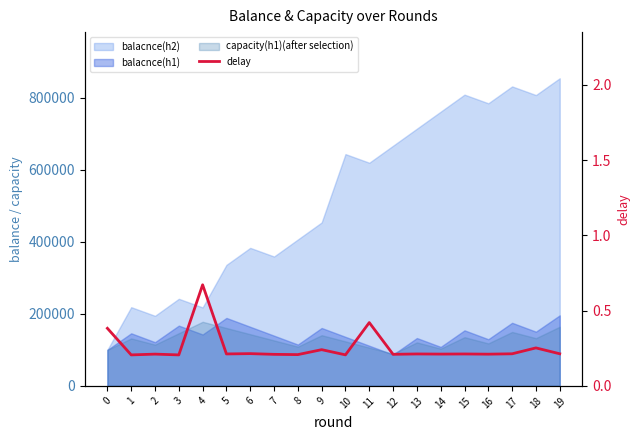

What is the value of the 9th point from the left?

0.2